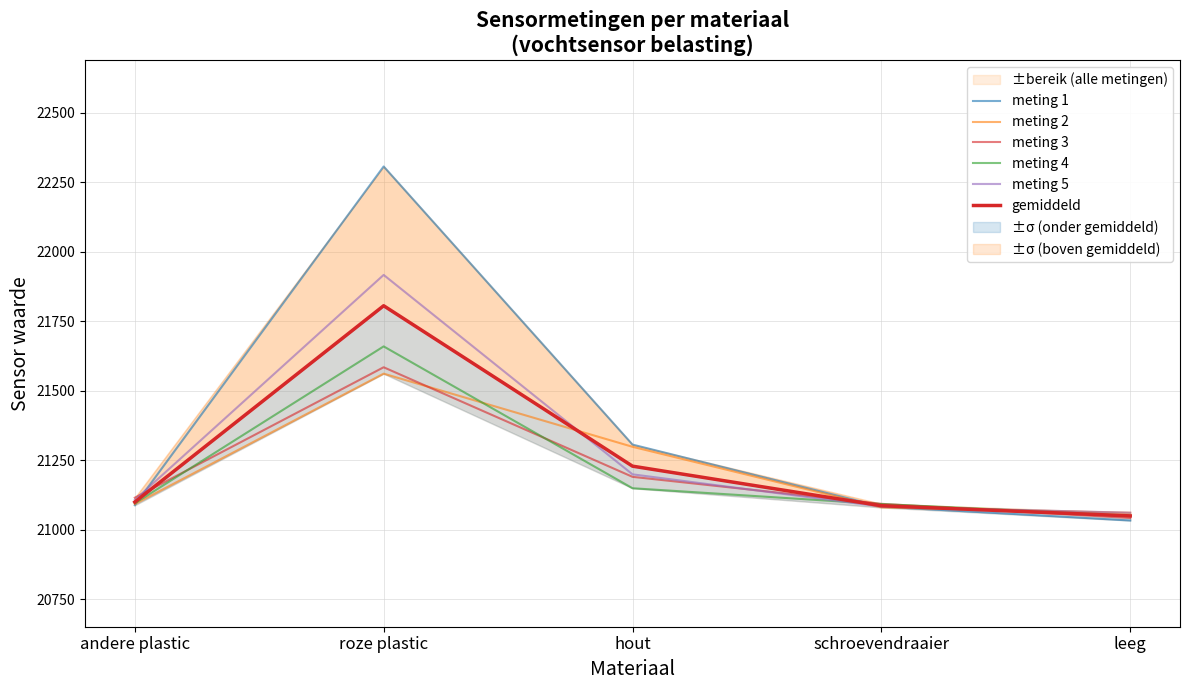

In meting 1, how many points are higher than both neighbors (excluding endpoints)?

1